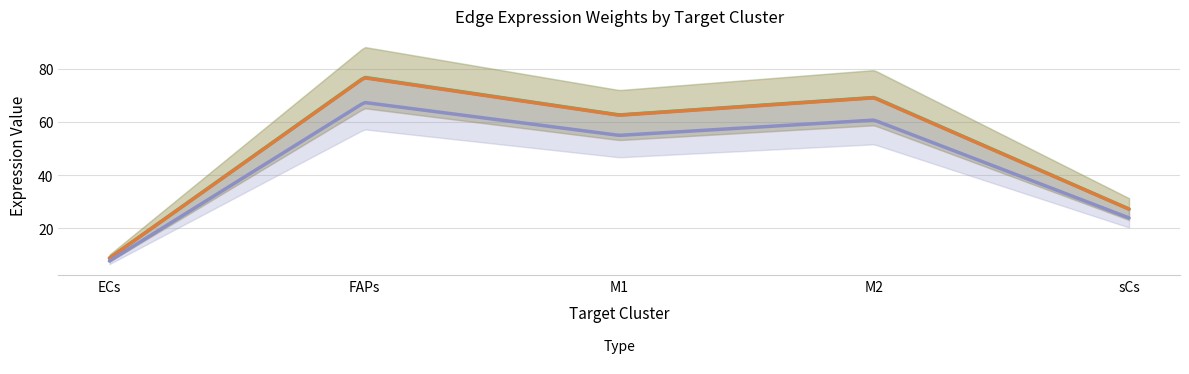

At M1, list the series in order from largest to smallest.

Edge average expression weight, Edge total expression weight, Receptor average expression value